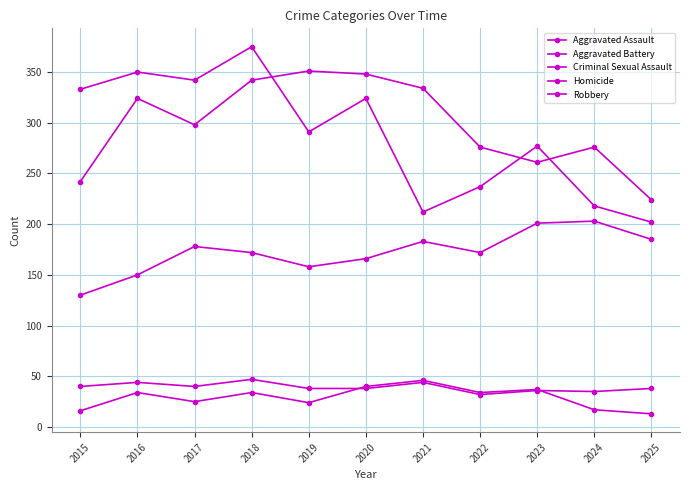

How many series are shown in this chart?

5